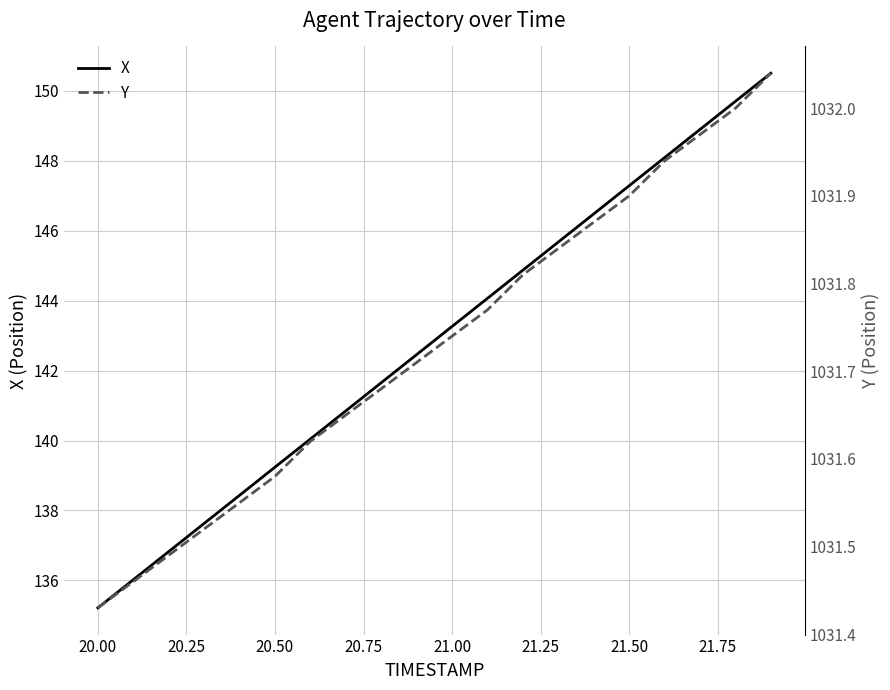

The value of X at 21.00 is 143.3. True or false?

True